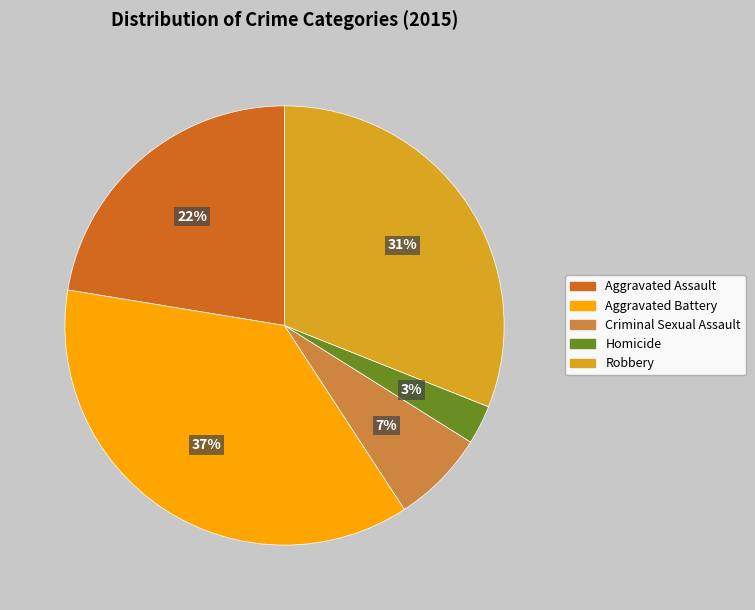

How many segments does this pie chart have?

5